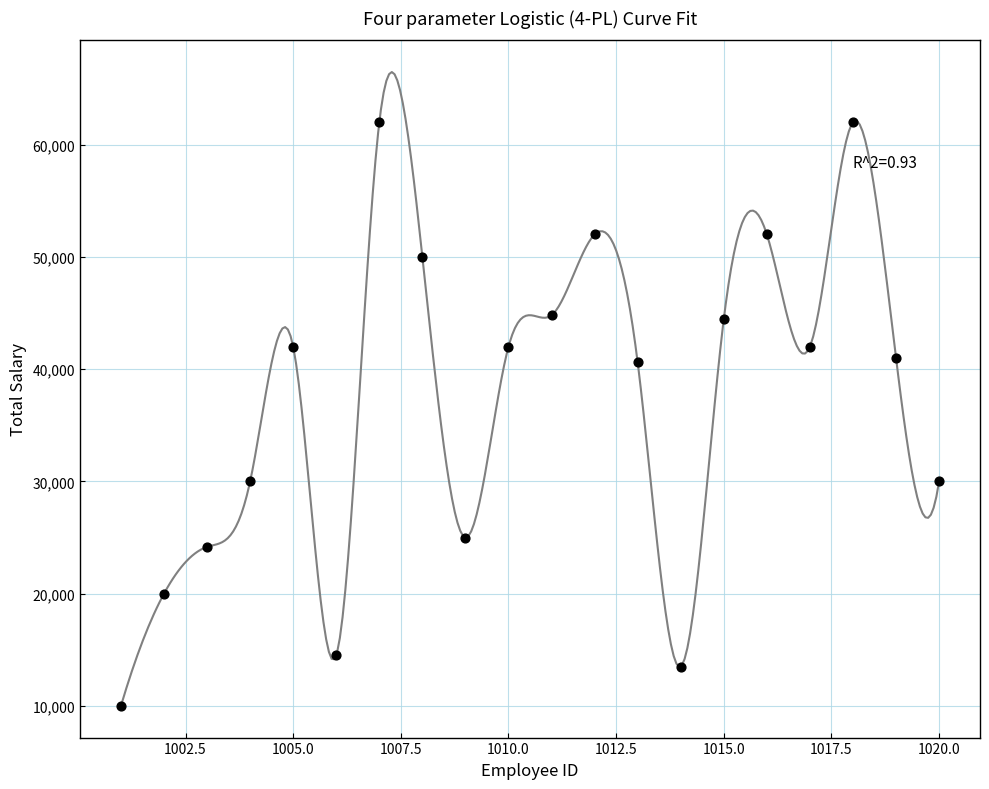

What is the range of X values (max minus min)?

19.0